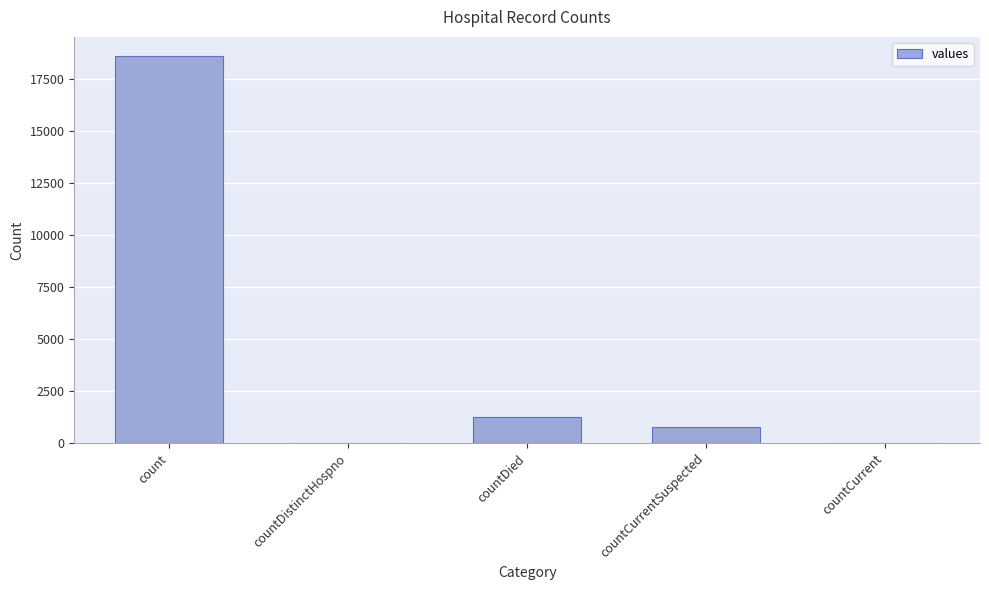

Reading right to left, what are all the values shown in this chart?

countCurrent=0	countCurrentSuspected=789	countDied=1250	countDistinctHospno=0	count=18615